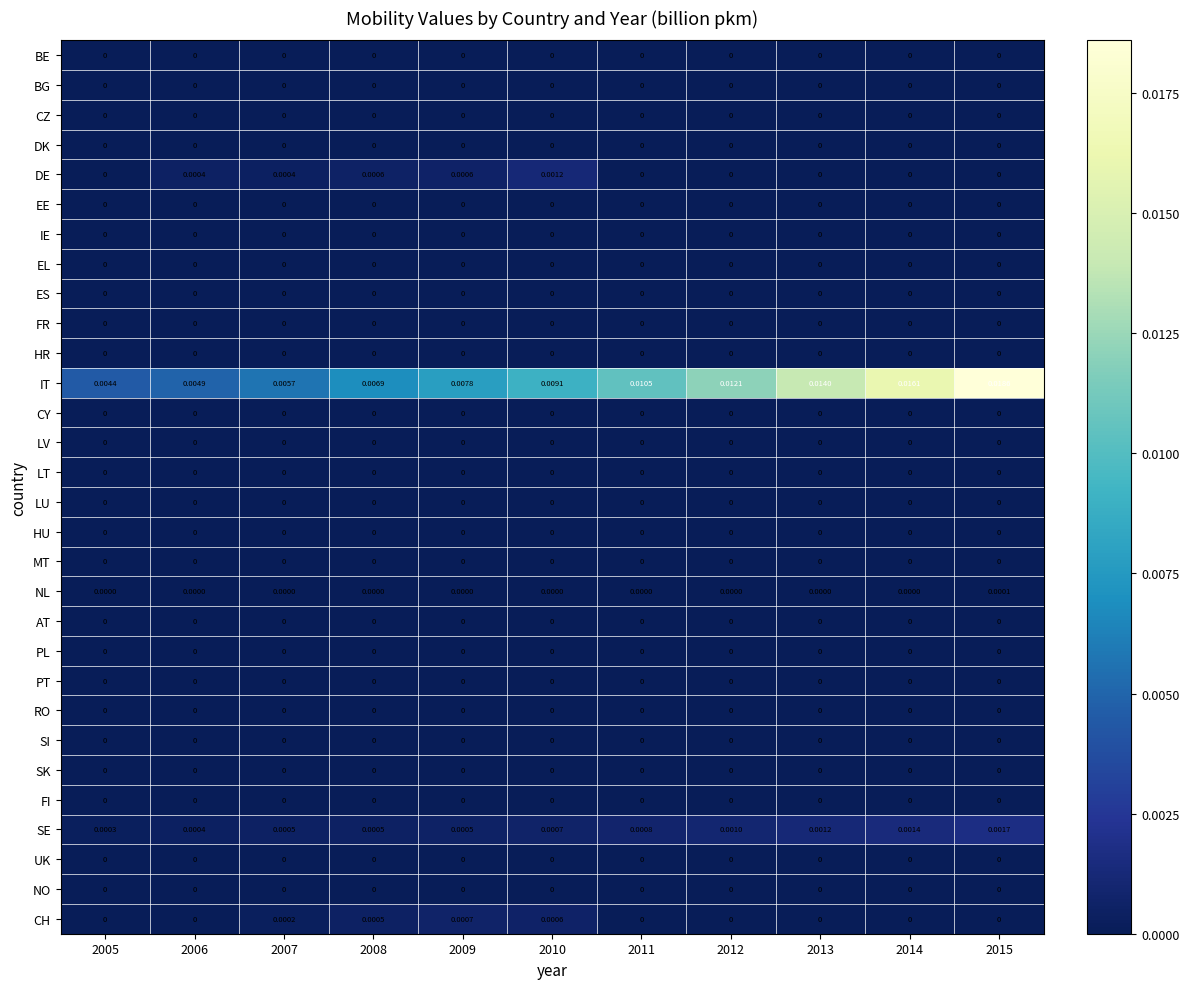

Which series changed the most between 2012 and 2015?

IT